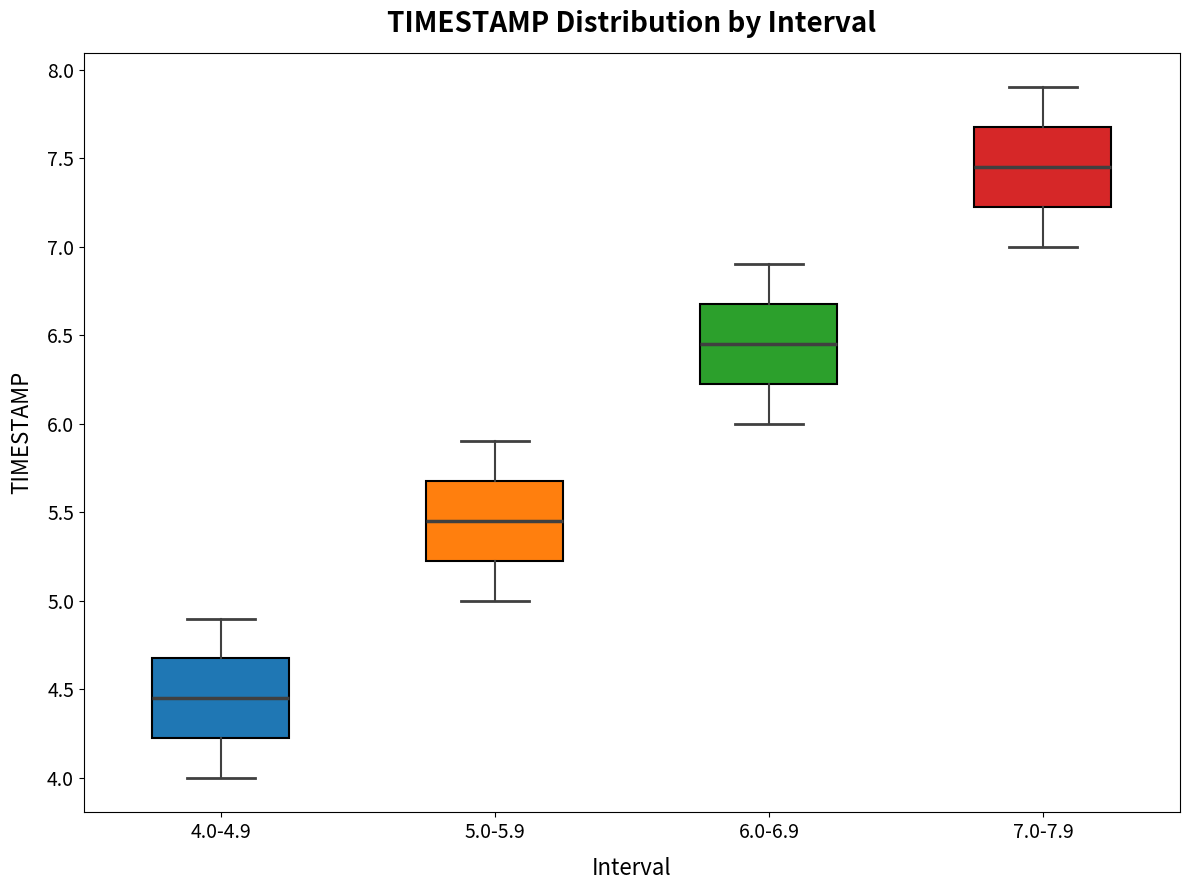

Reading left to right, read every box against the y-axis: the position of its median line, the range the box covers, and the ends of its whiskers. The values are not printed on the chart, so give them approximately, as read against the axis.

4.0-4.9: median 4.45, box 4.25 to 4.70, whiskers 4.00 to 4.90
5.0-5.9: median 5.45, box 5.25 to 5.70, whiskers 5.00 to 5.90
6.0-6.9: median 6.45, box 6.25 to 6.70, whiskers 6.00 to 6.90
7.0-7.9: median 7.45, box 7.25 to 7.70, whiskers 7.00 to 7.90